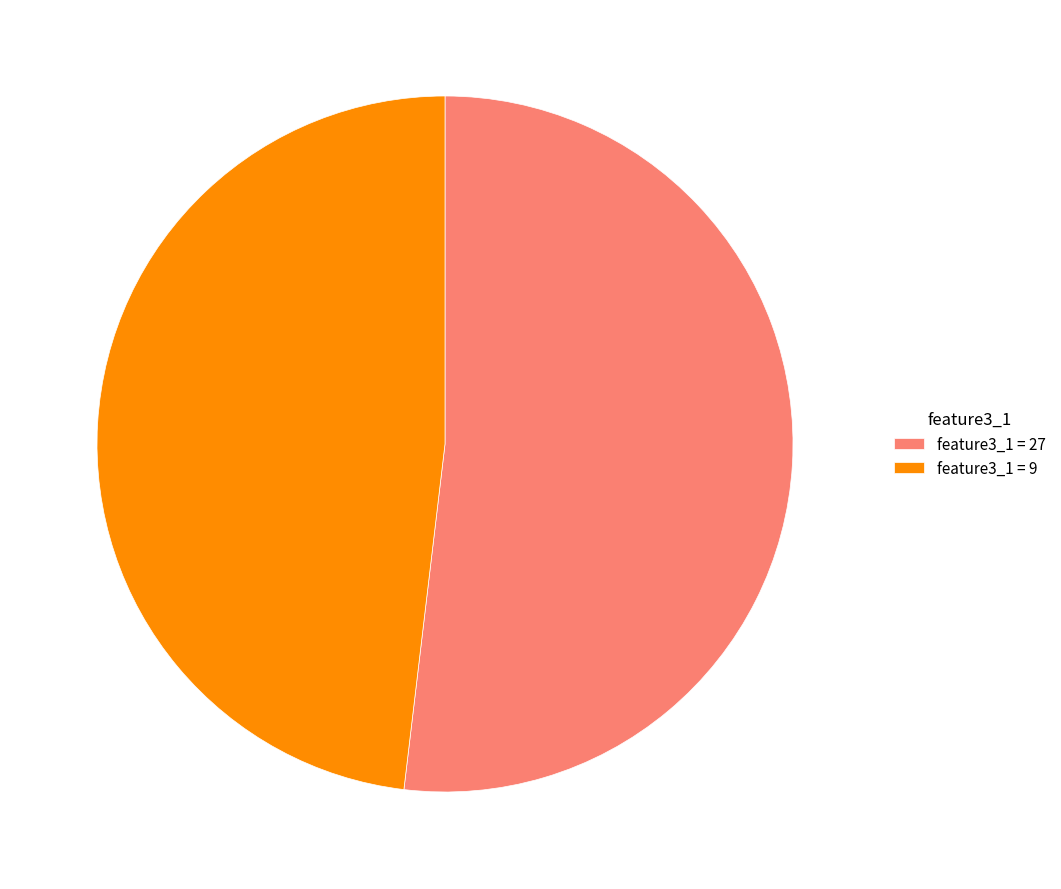

Which slice is the smallest?

feature3_1 = 9